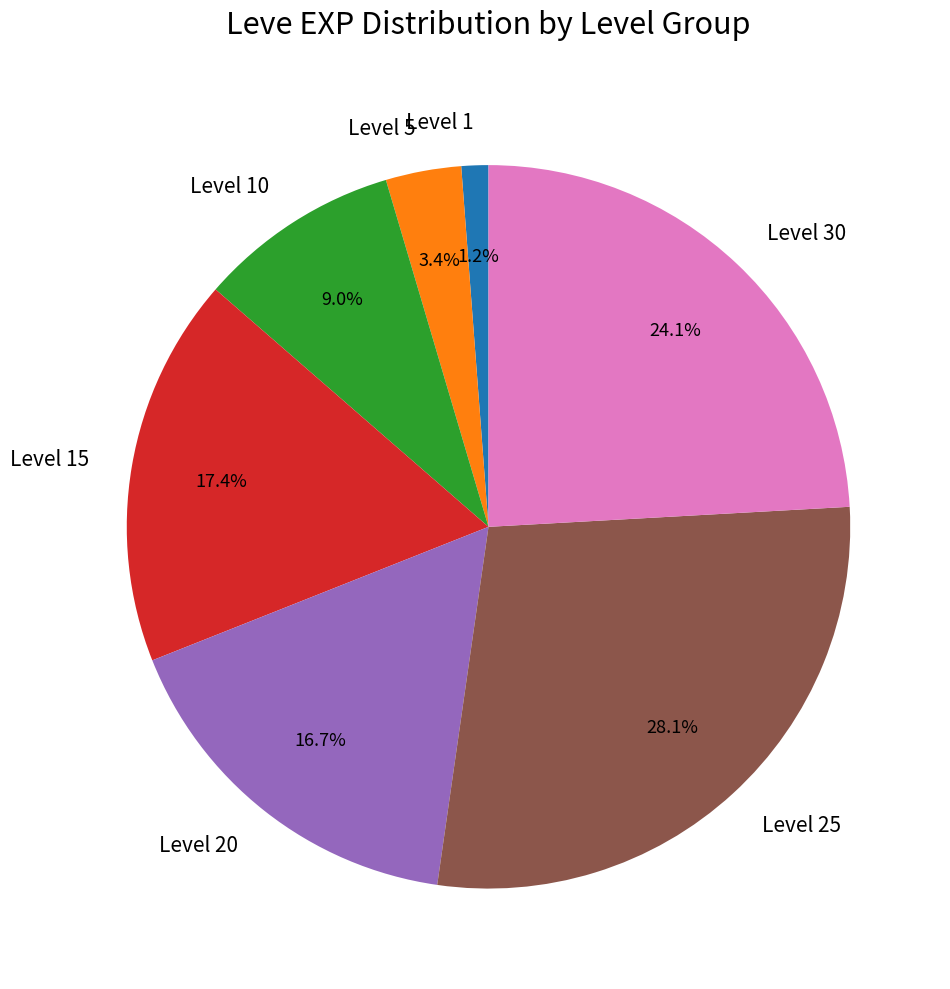

Does any single category account for the majority?

No